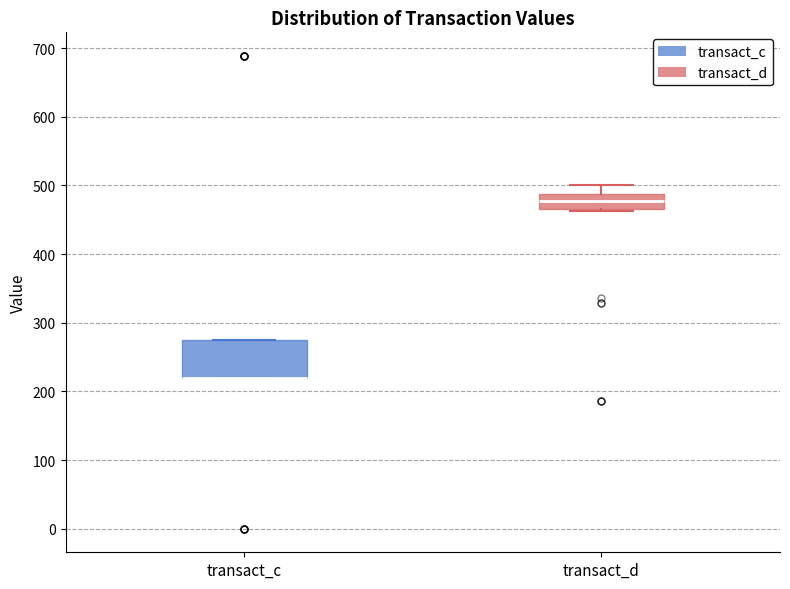

Where does the upper whisker of the box for transact_d end on the y-axis? The values are not printed on the chart, so give them approximately, as read against the axis.

500